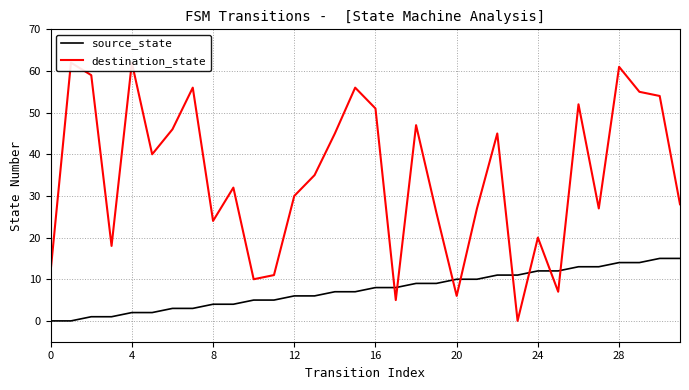

Read the source_state value at 19, to the nearest 5.

10